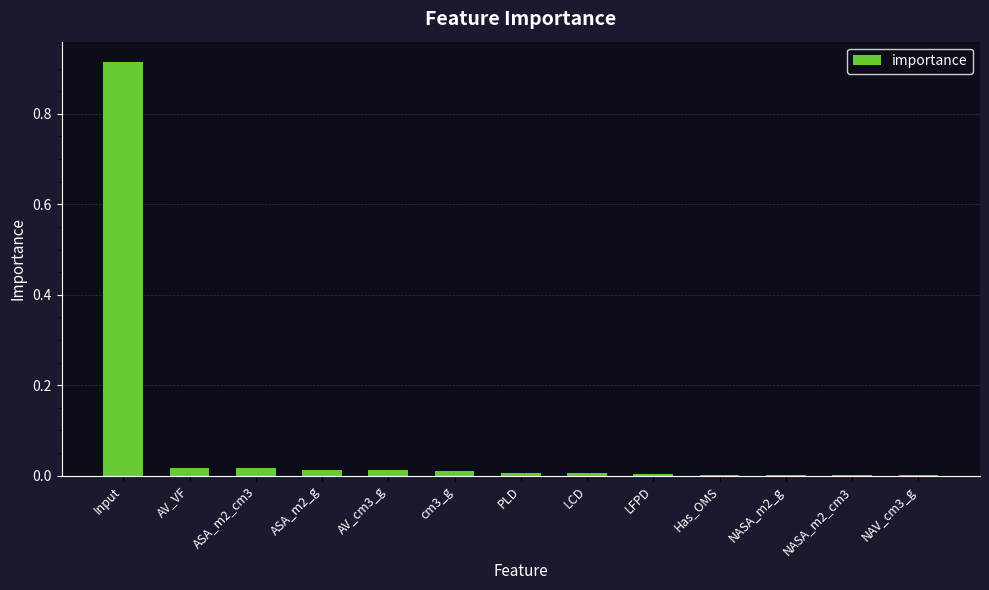

Which label corresponds to the largest value in the chart?

Input